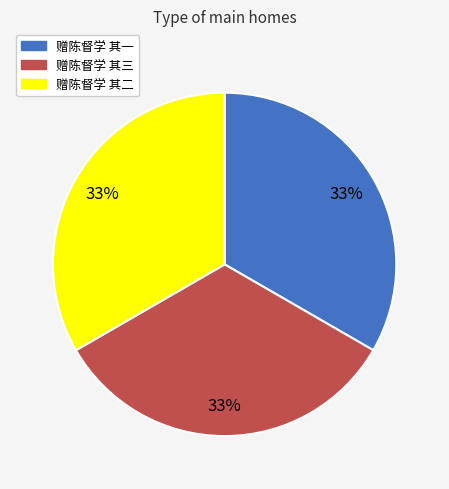

True or false: 赠陈督学 其三 accounts for 28% of the total.

False